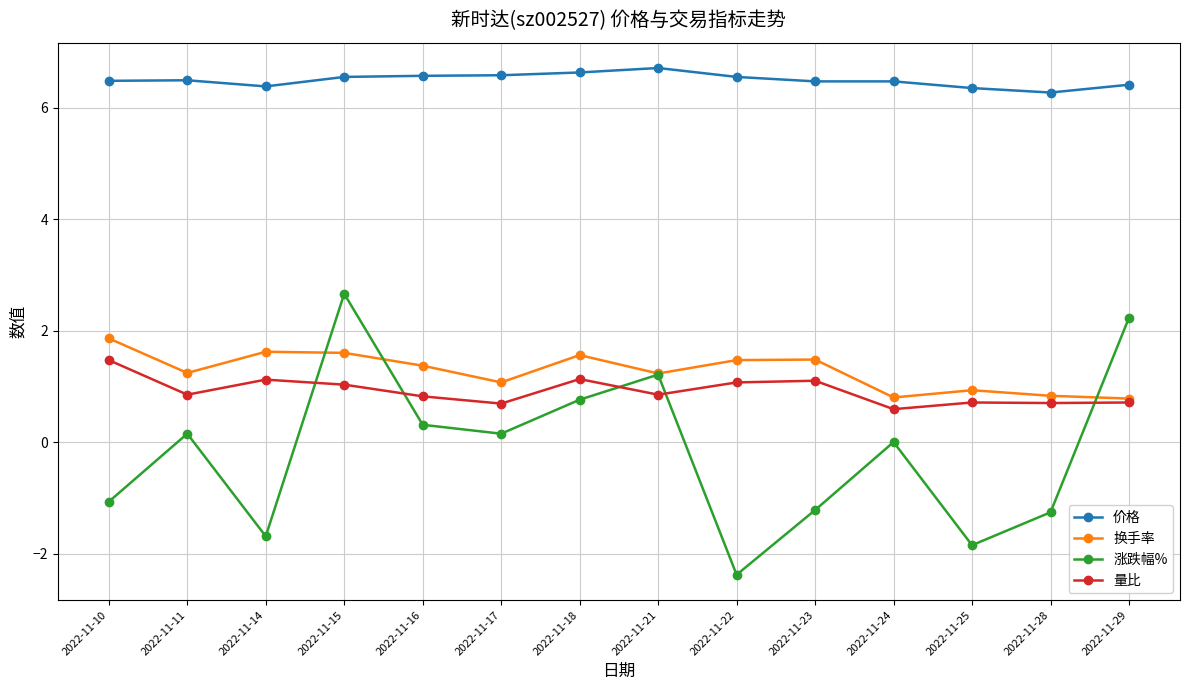

Where is the first local minimum for 价格?

2022-11-14